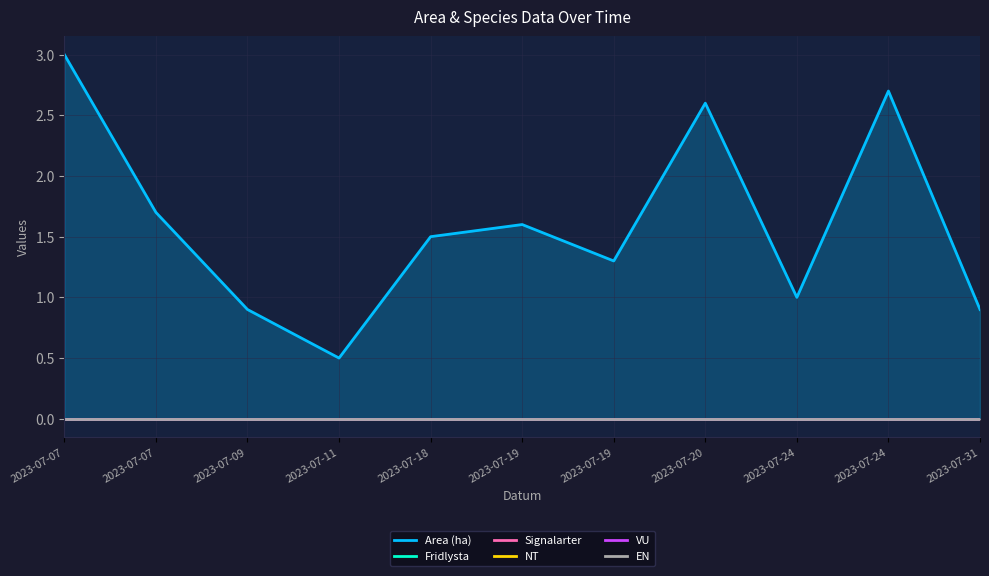

True or false: Area (ha) and VU intersect in this chart.

False